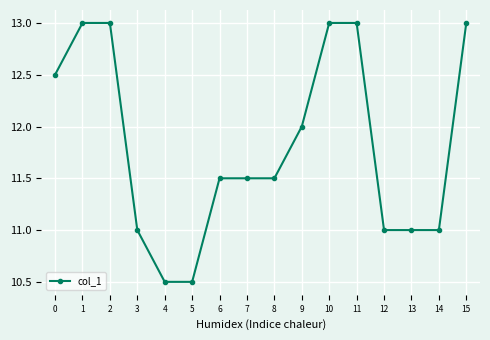

What is the maximum value shown in the chart?

13.0